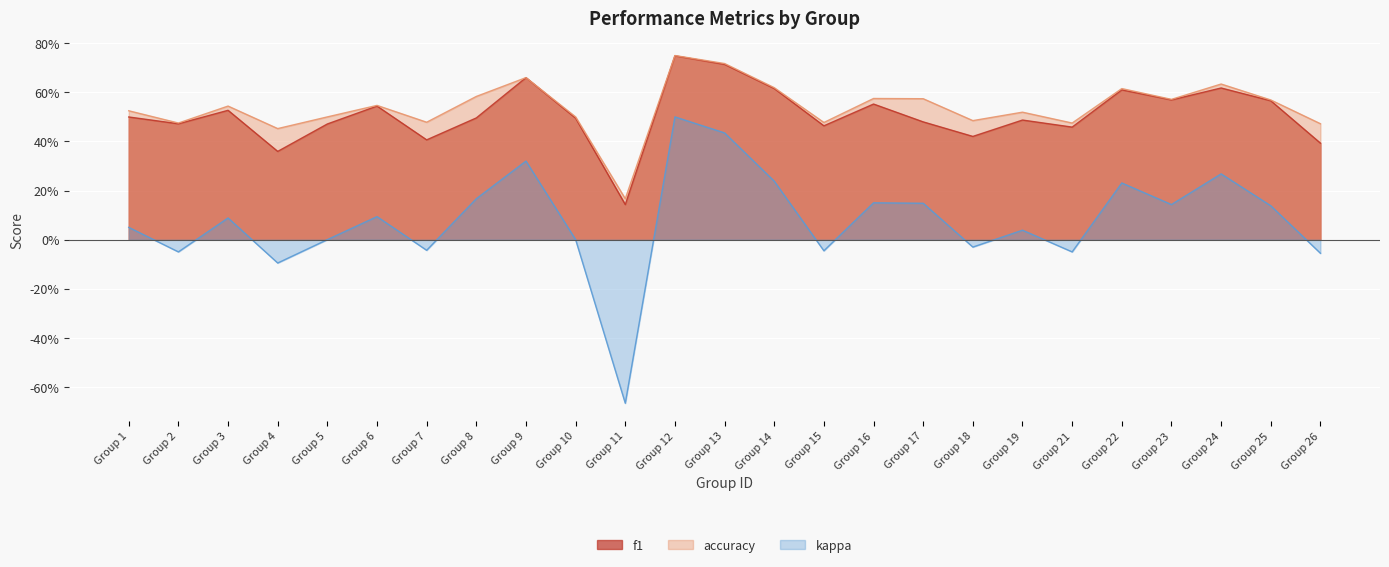

At which label is f1 closest to 0?

Group 11